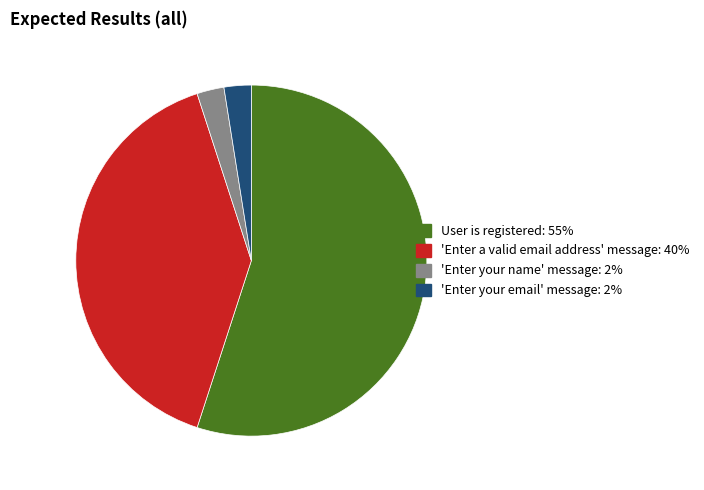

Is the sum of 'Enter a valid email address' message: 40% and 'Enter your name' message: 2% greater than half?

No